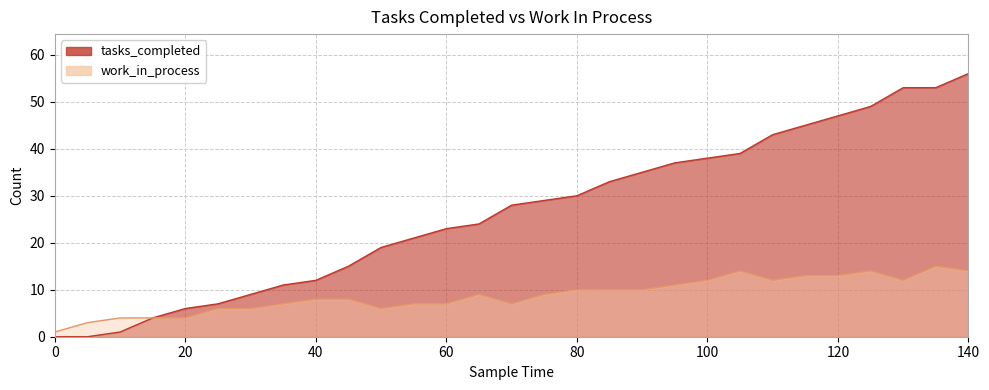

Reading left to right, extract all data points from this chart.

tasks_completed: 0=0	5=0	10=1	15=4	20=6	25=7	30=9	35=11	40=12	45=15	50=19	55=21	60=23	65=24	70=28	75=29	80=30	85=33	90=35	95=37	100=38	105=39	110=43	115=45	120=47	125=49	130=53	135=53	140=56
work_in_process: 0=1	5=3	10=4	15=4	20=4	25=6	30=6	35=7	40=8	45=8	50=6	55=7	60=7	65=9	70=7	75=9	80=10	85=10	90=10	95=11	100=12	105=14	110=12	115=13	120=13	125=14	130=12	135=15	140=14